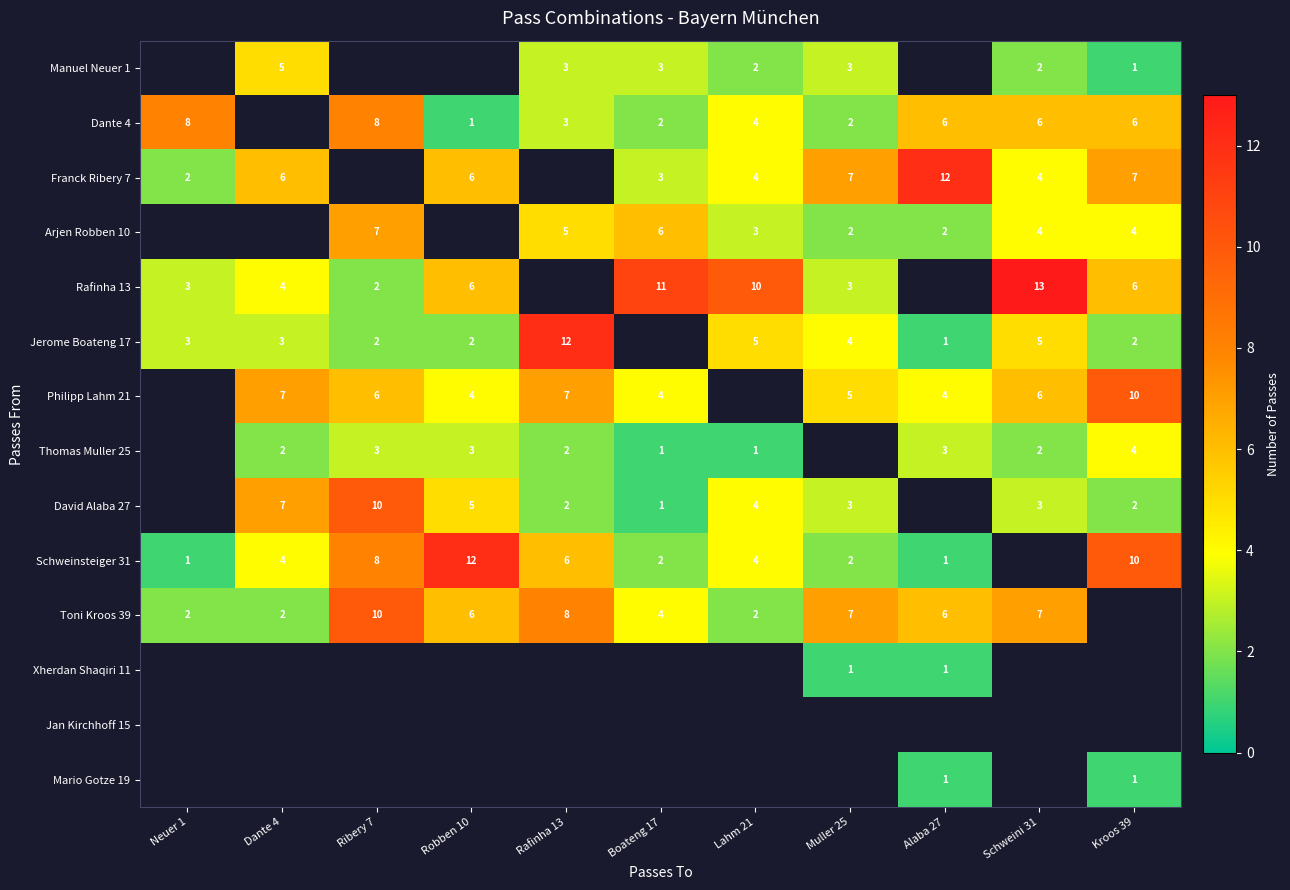

The value of David Alaba 27 at Kroos 39 is 1. True or false?

False